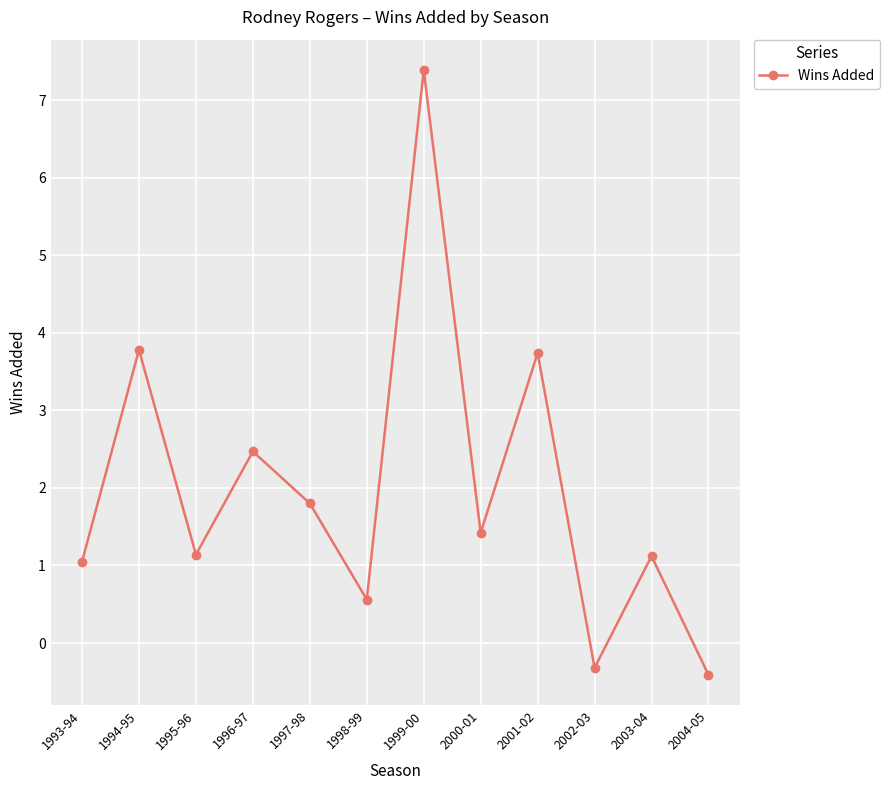

At which category does the chart reach its minimum across all series?

2004-05